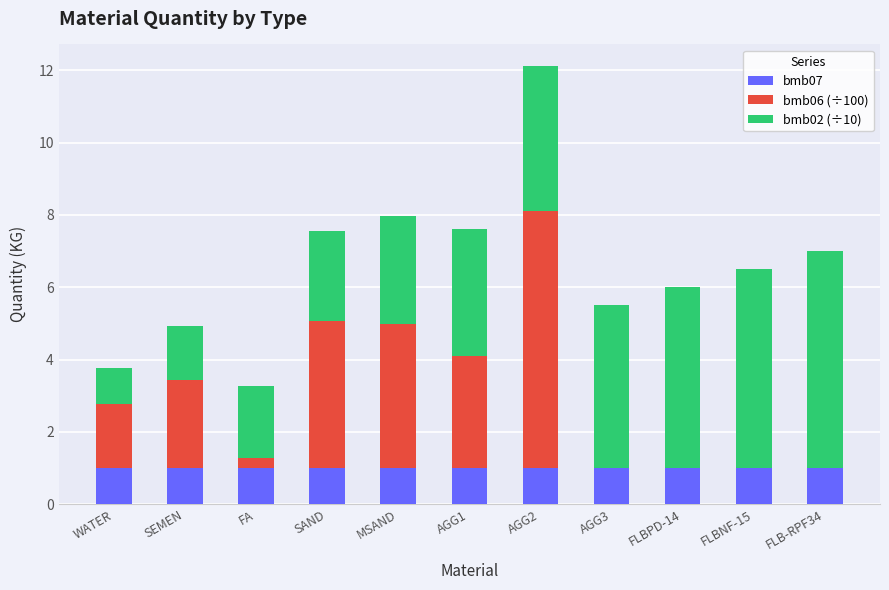

What is the highest value of the bmb07 series?

1.0